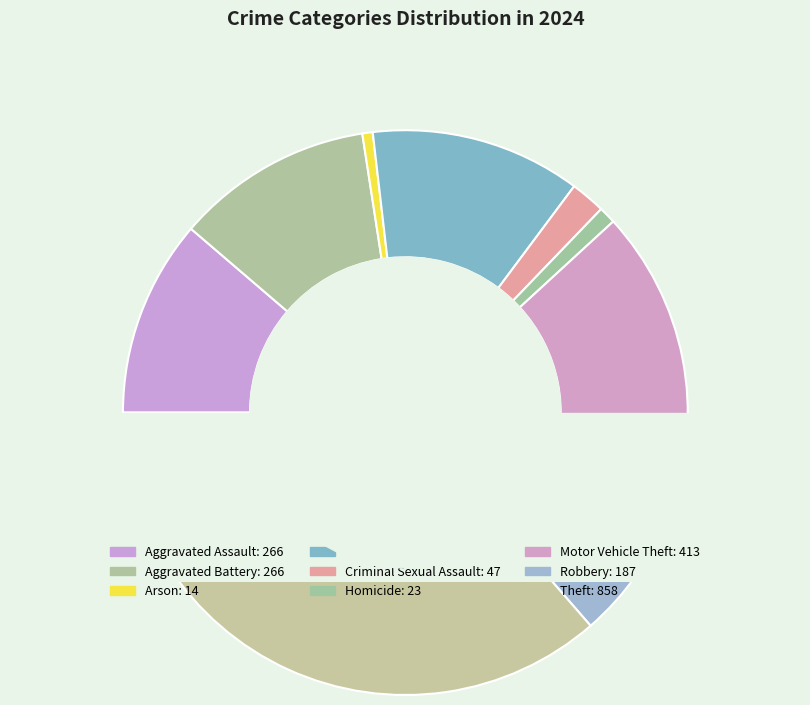

Do Criminal Sexual Assault and Aggravated Battery together represent more than half of the pie?

No